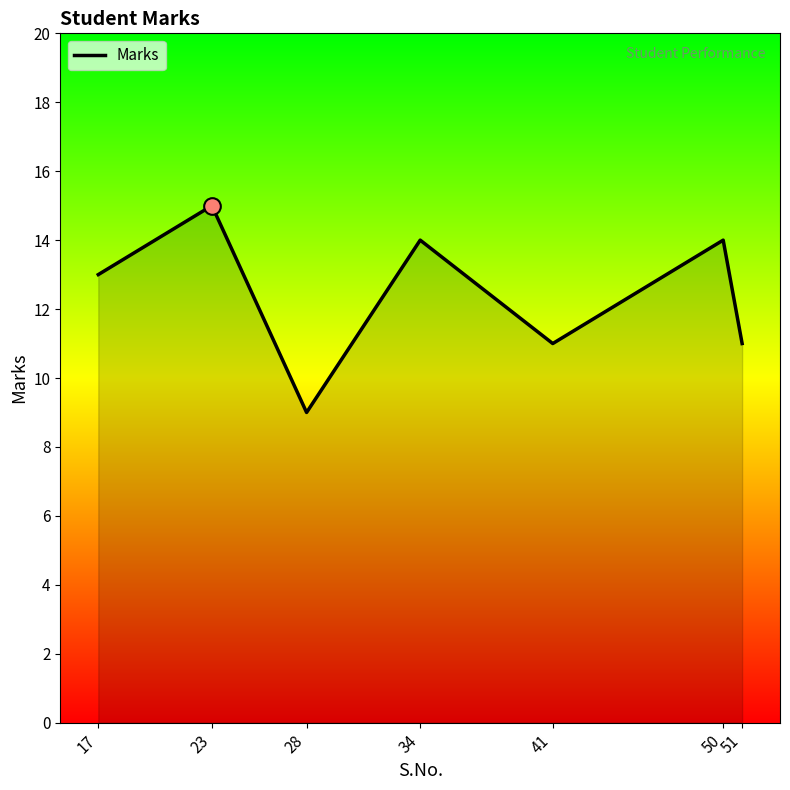

What is the sum of the values at 51 and 50?

25